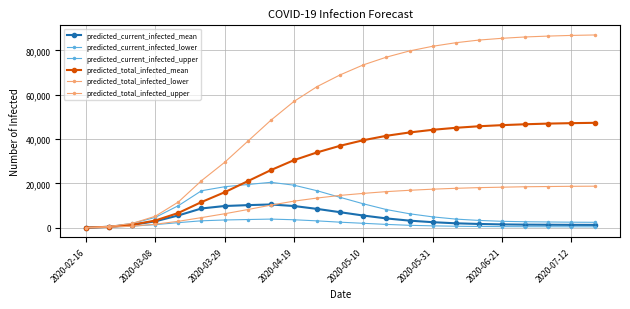

What is the value of the predicted_current_infected_upper point at the 21st from the left?

2600